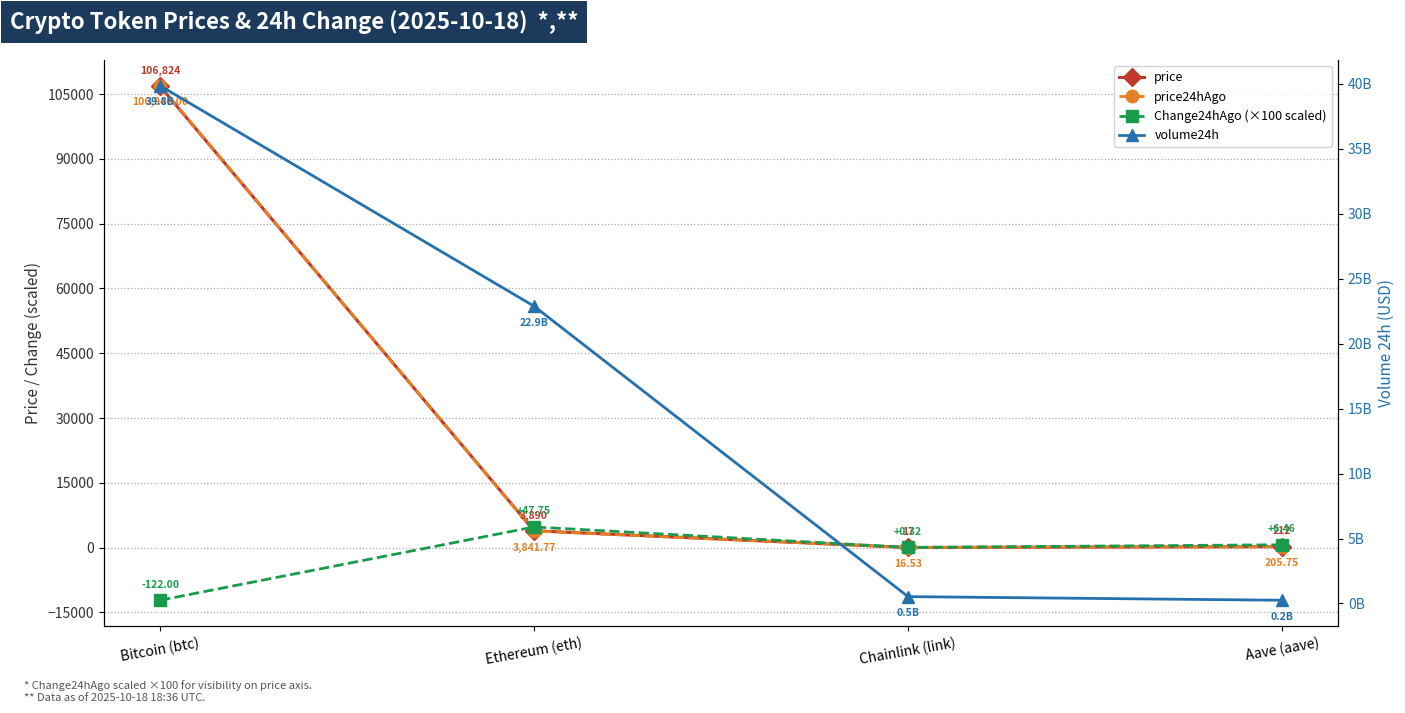

True or false: volume24h has more than 2 points higher than both neighbors.

False